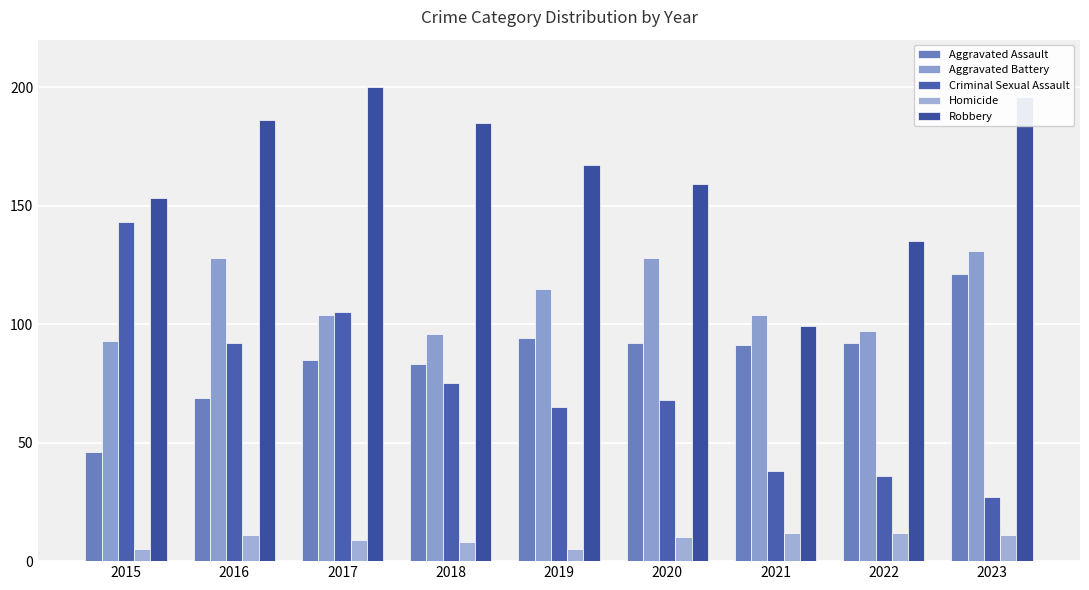

Is it true that Criminal Sexual Assault equals 105 at 2017?

True